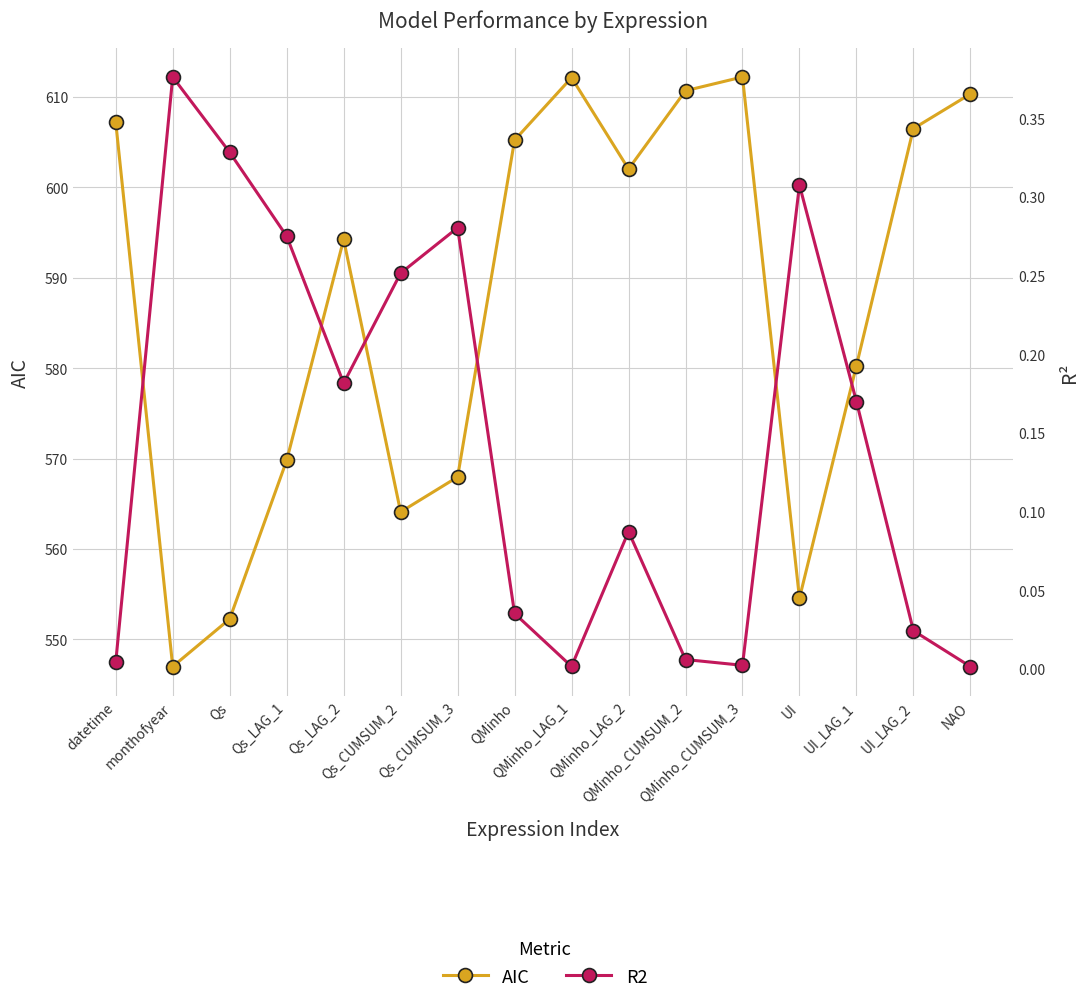

Where does the AIC series first go above 602?

datetime